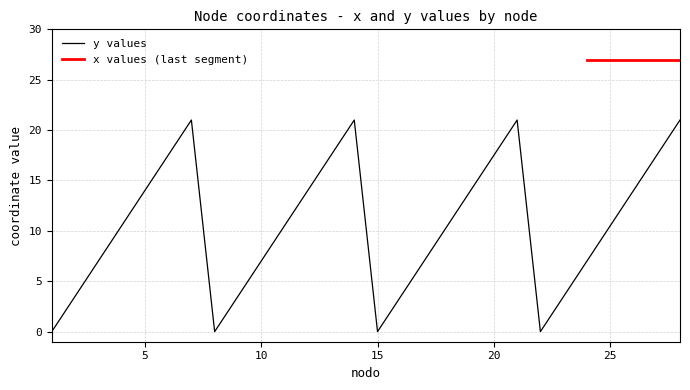

The chart shows a value of 29.6 at 7. True or false?

False